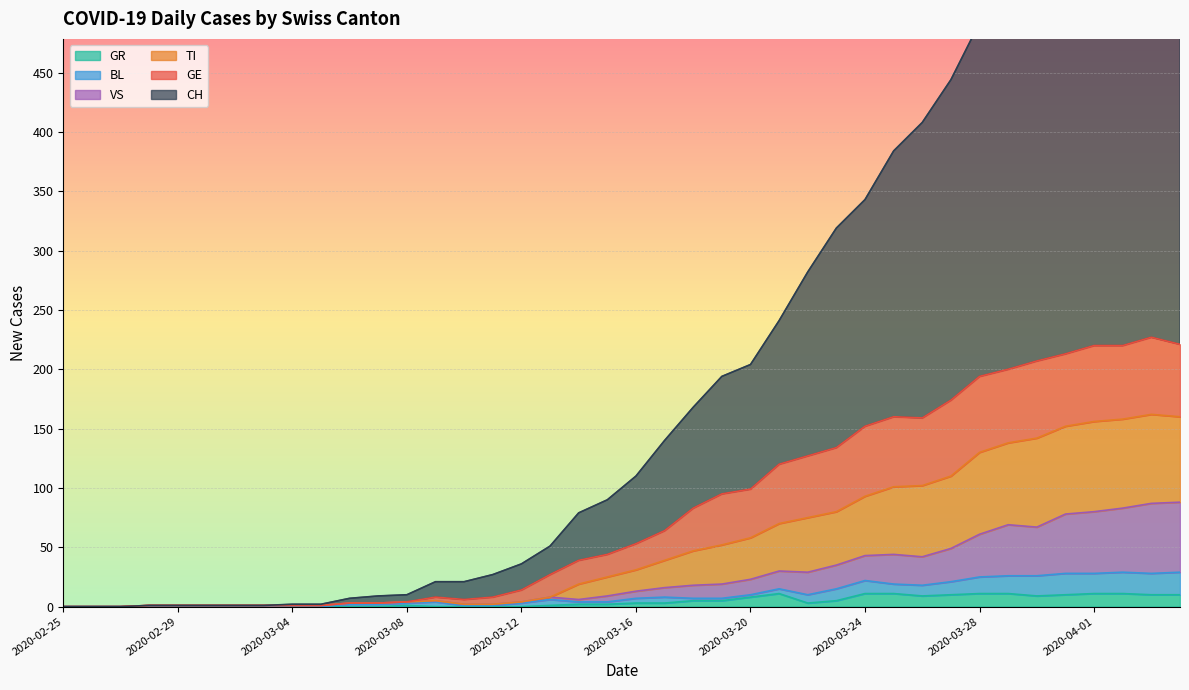

Which series has the largest total across all categories?

CH